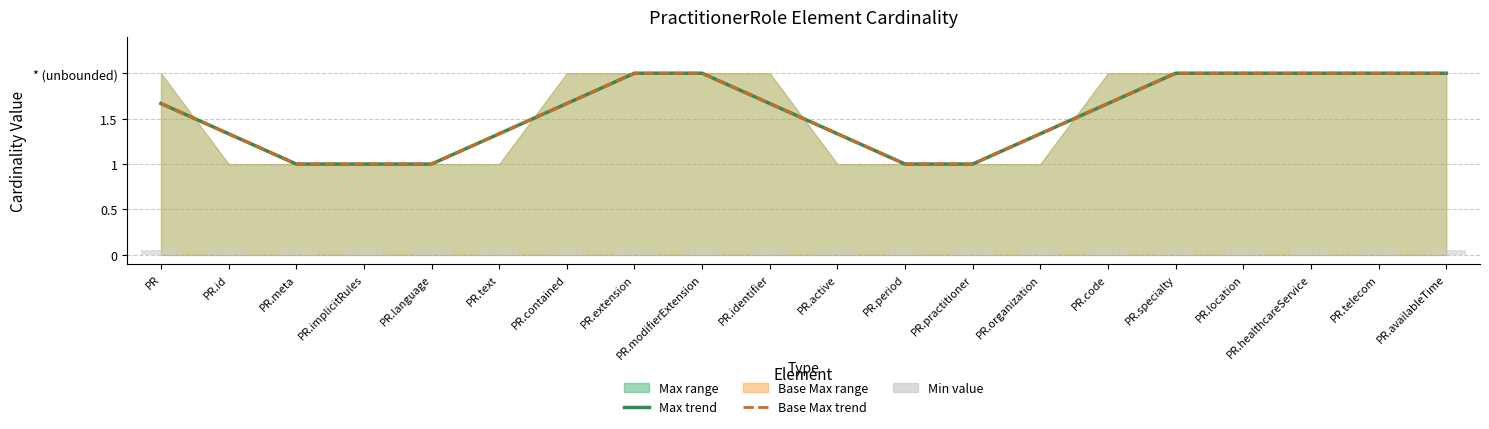

What value does the Min series have at PR.healthcareService?

0.1